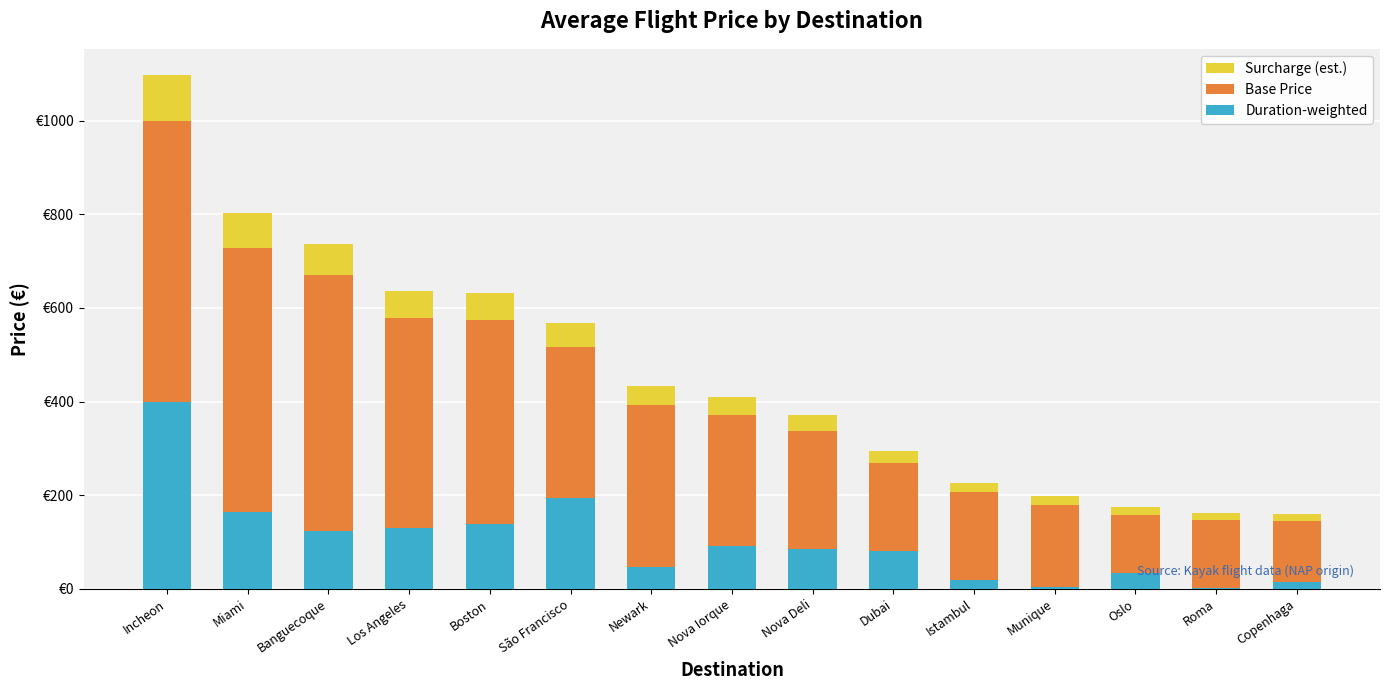

Which has a higher value, Oslo or Boston?

Boston